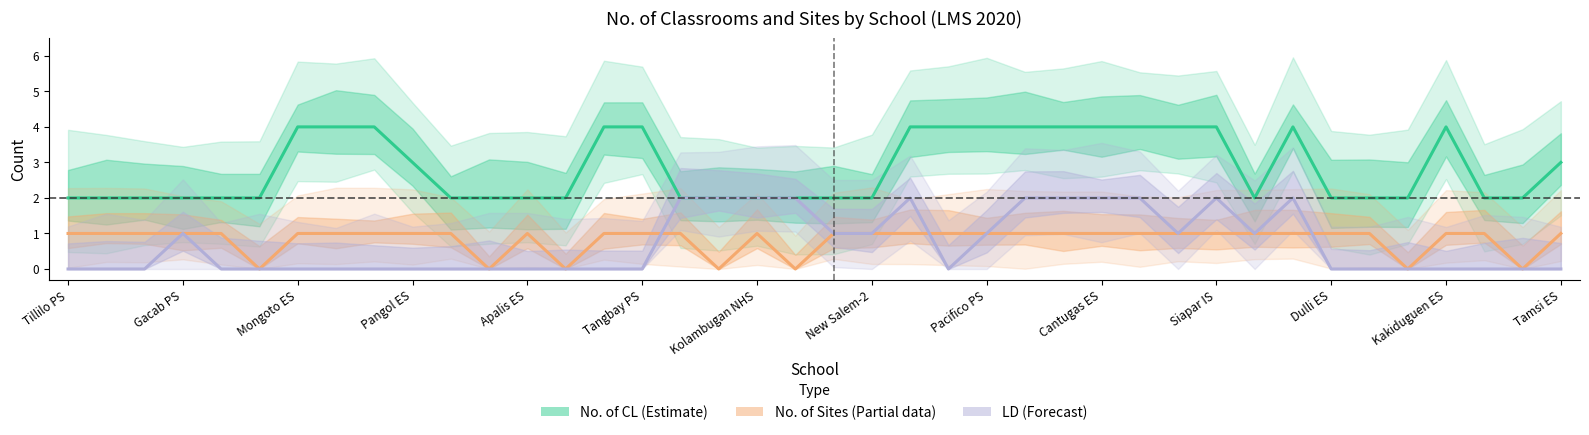

At how many categories does at least one series exceed 0?

40